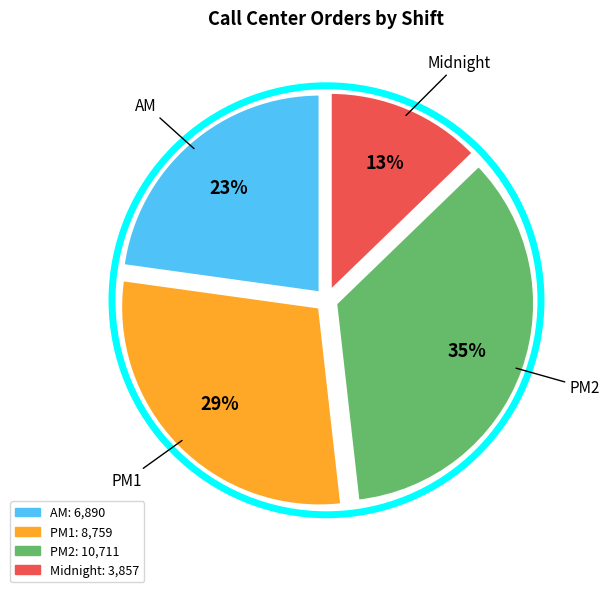

True or false: Midnight accounts for 26% of the total.

False